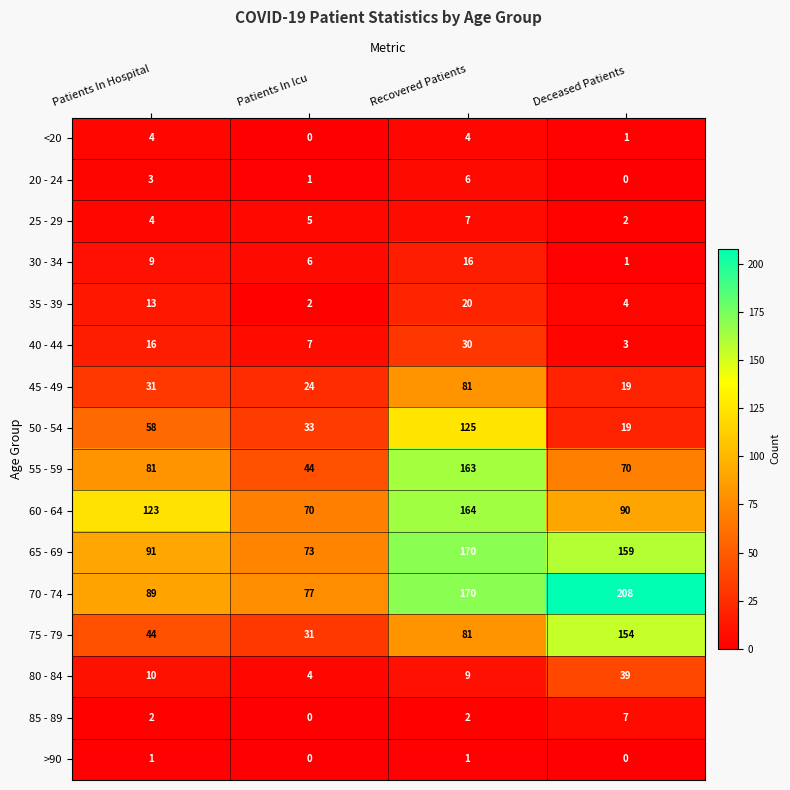

Which series has the widest spread of values?

70 - 74